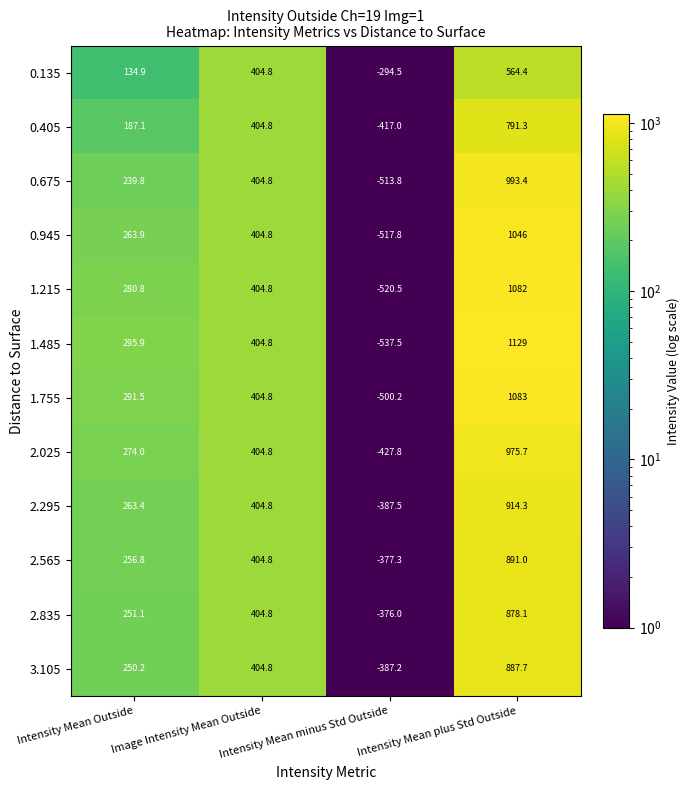

The value of 2.565 at Image Intensity Mean Outside is 244.5. True or false?

False